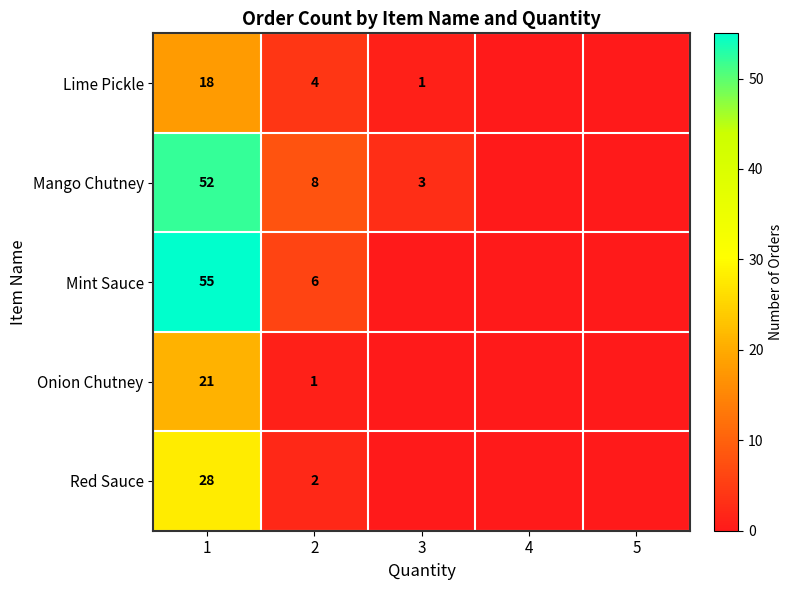

What is the spread (max minus min) of values at 1?

37